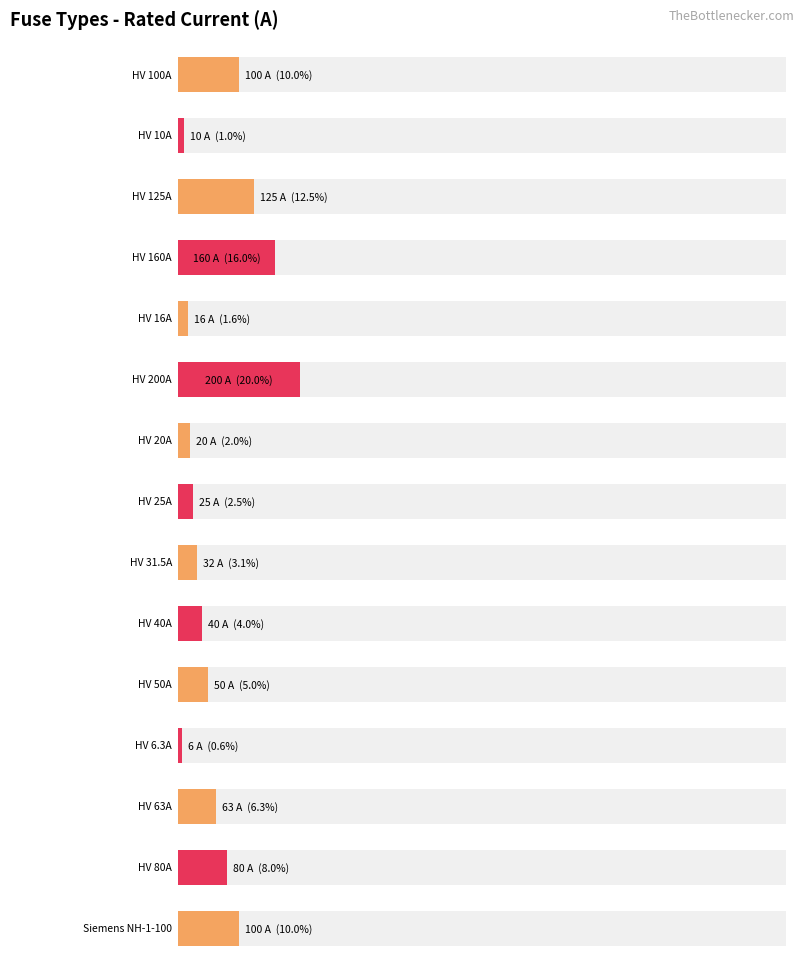

Which label corresponds to the smallest value in the chart?

HV 6.3A